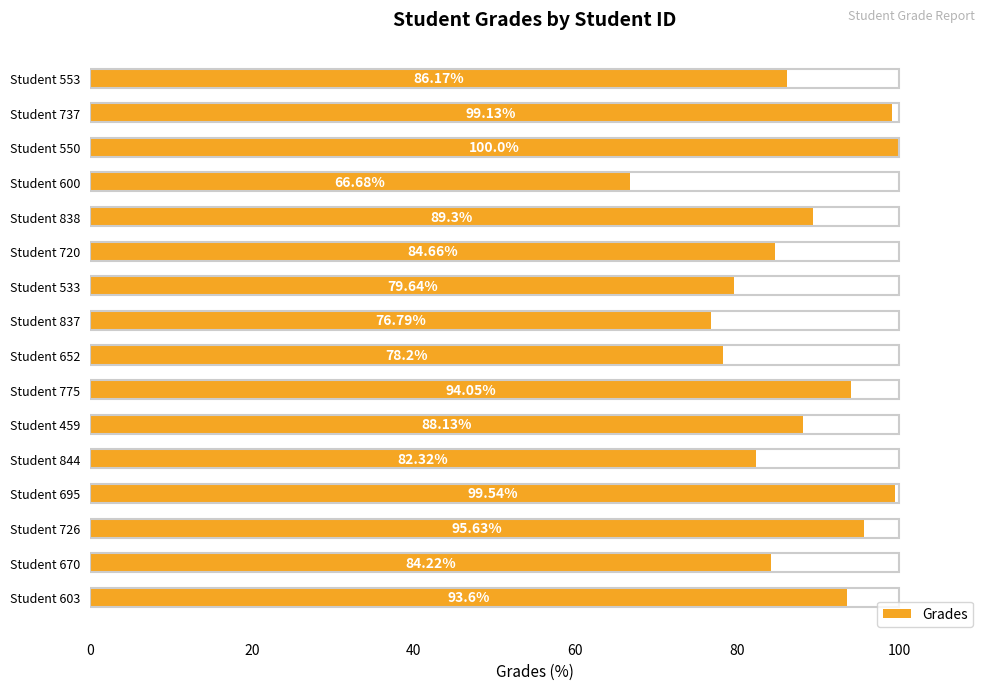

Rank the categories by value from highest to lowest.

Student 550, Student 695, Student 737, Student 726, Student 775, Student 603, Student 838, Student 459, Student 553, Student 720, Student 670, Student 844, Student 533, Student 652, Student 837, Student 600